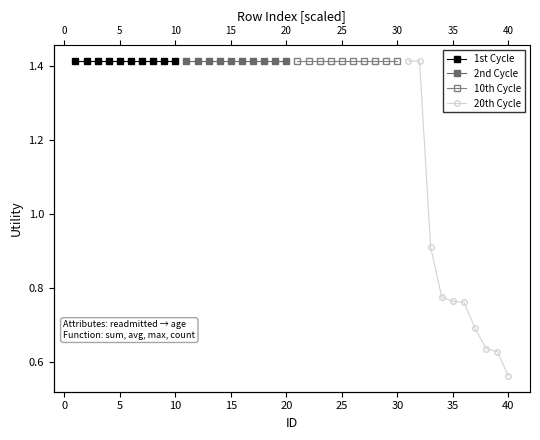

What are all the series names shown in the legend?

1st Cycle, 2nd Cycle, 10th Cycle, 20th Cycle